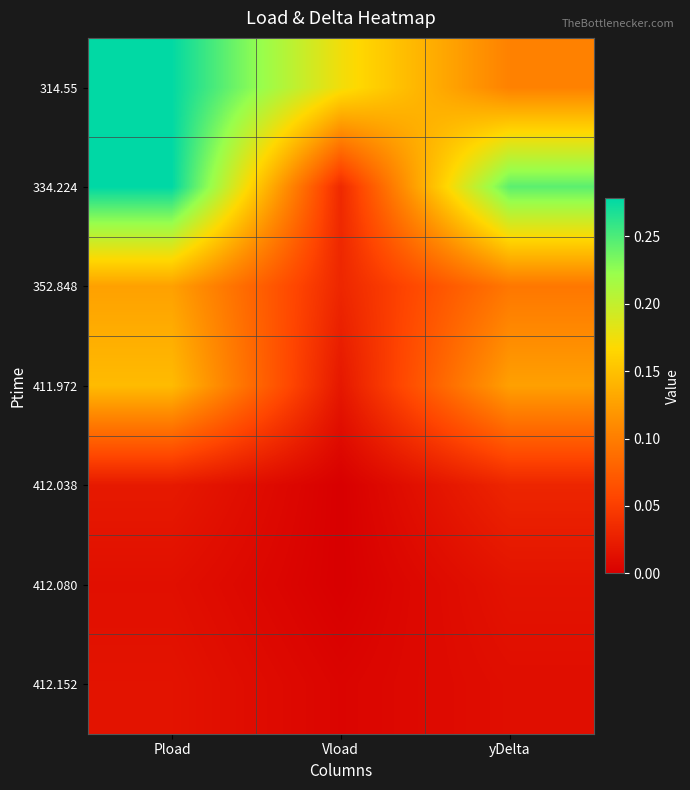

List the series in order of their peak value, lowest first.

412.080, 412.152, 412.038, 352.848, 411.972, 314.55, 334.224